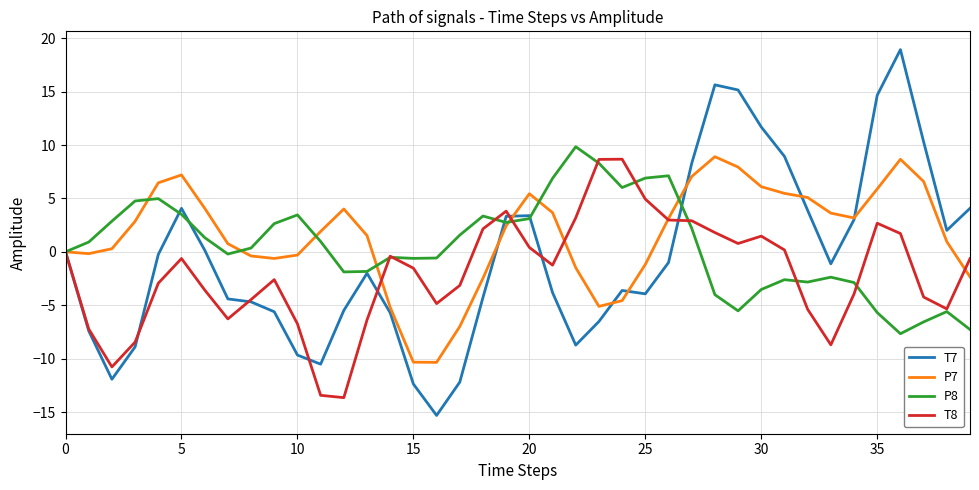

List the series in order of their overall mean, lowest first.

T8, T7, P8, P7